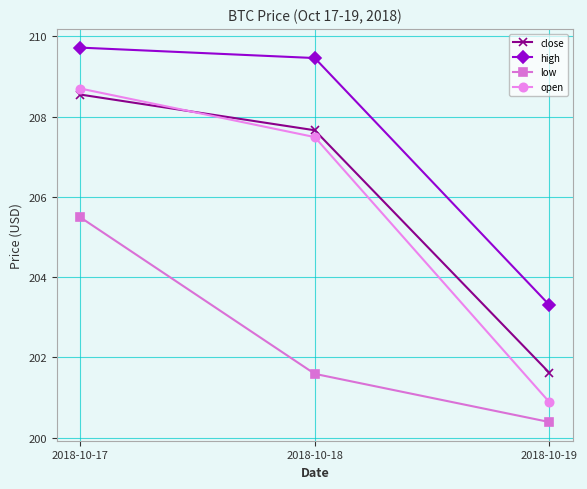

Which series has the largest range (max minus min)?

open